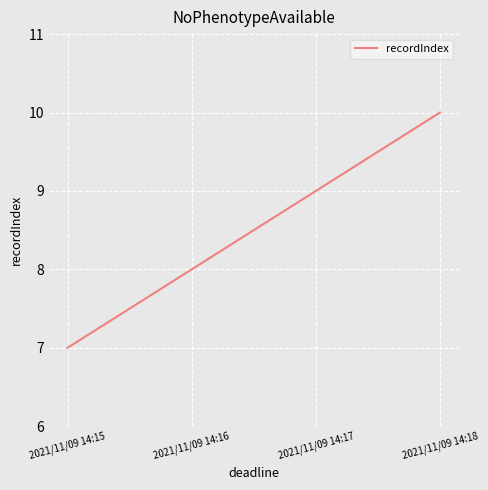

True or false: the data has more than 1 interior local peaks.

False